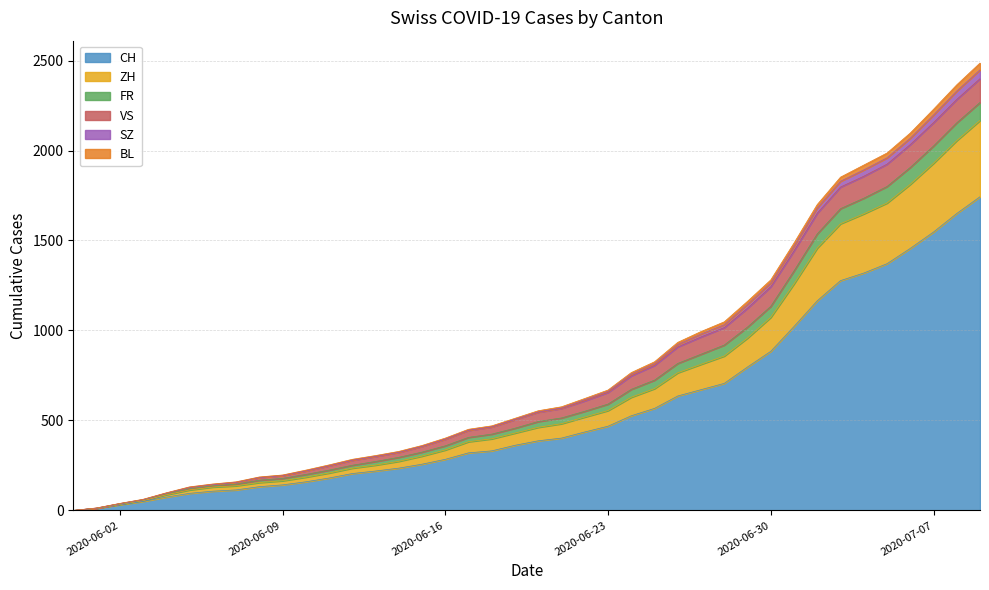

At which label does SZ reach its minimum?

2020-05-31